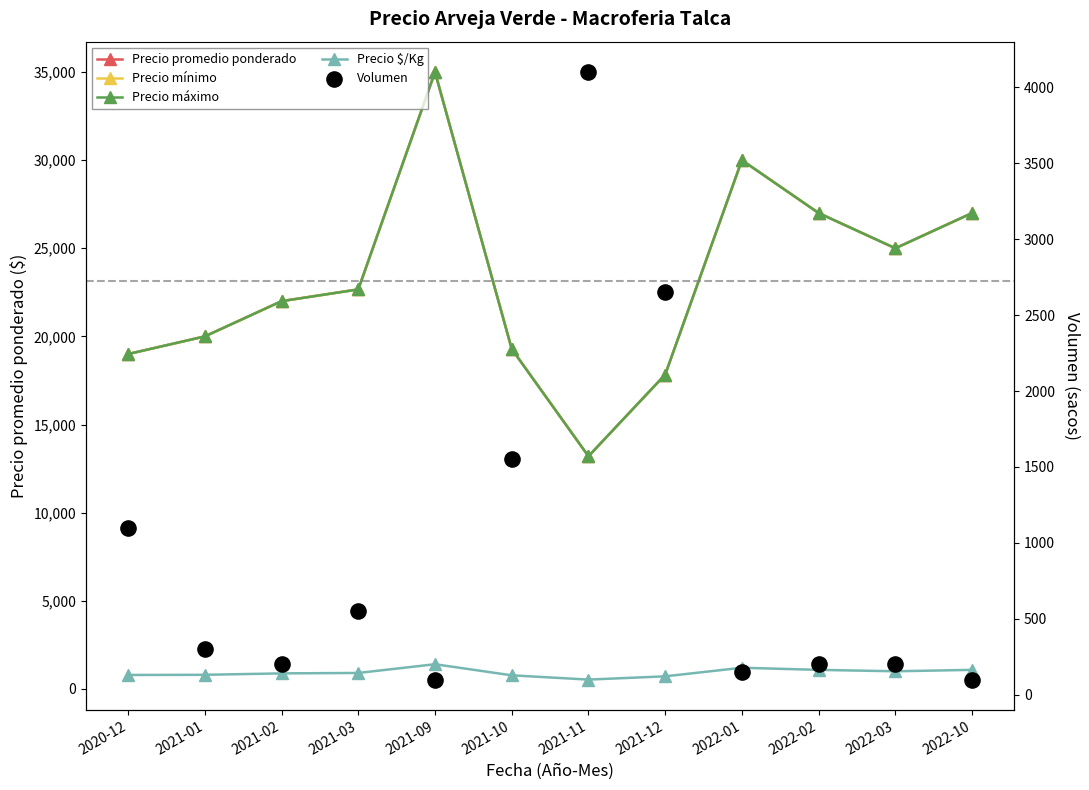

At how many categories does at least one series exceed 24559?

5